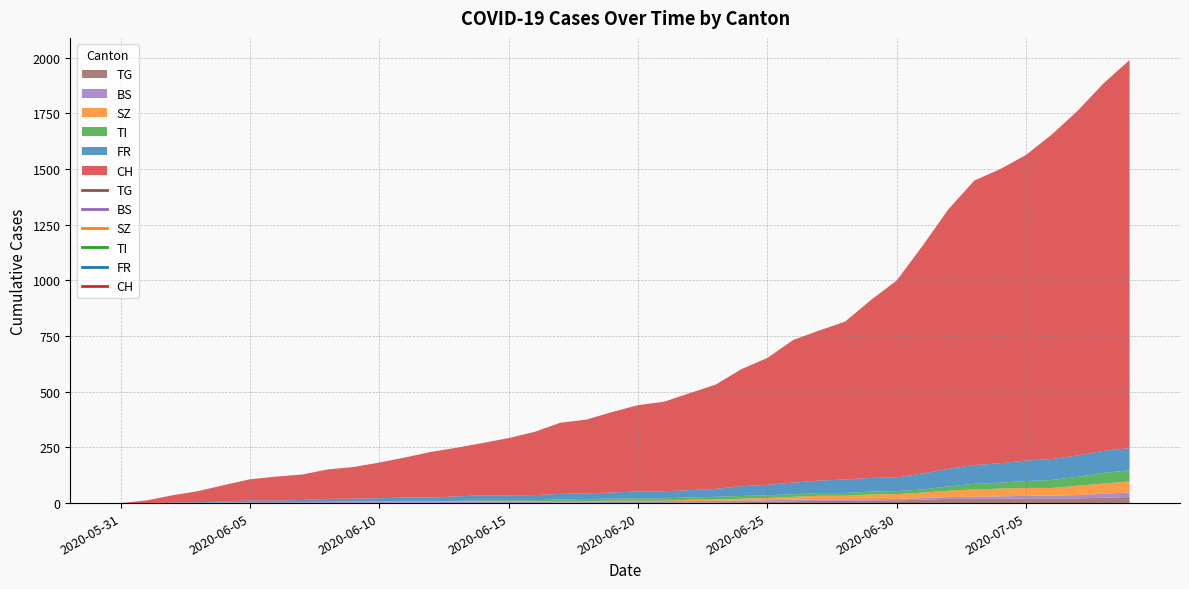

Does the chart display data point markers on the line(s)?

No